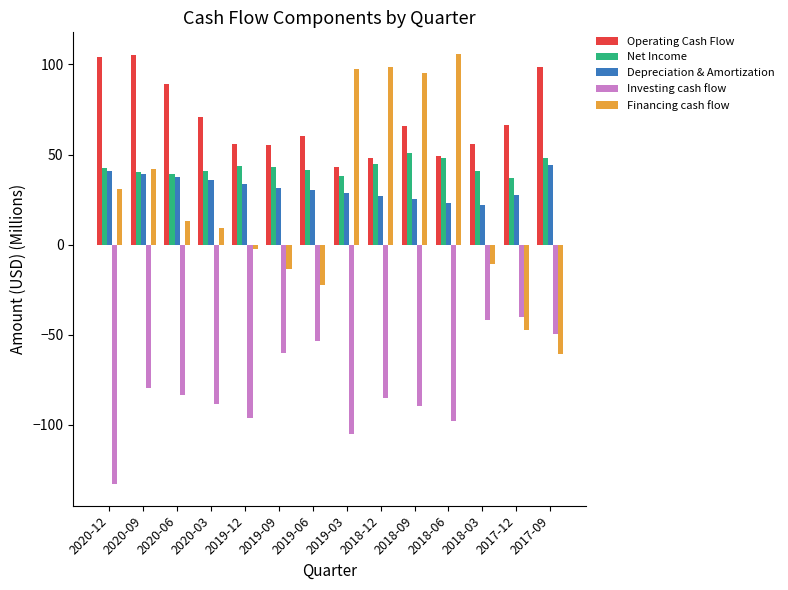

What is the smallest value displayed?

-132.9